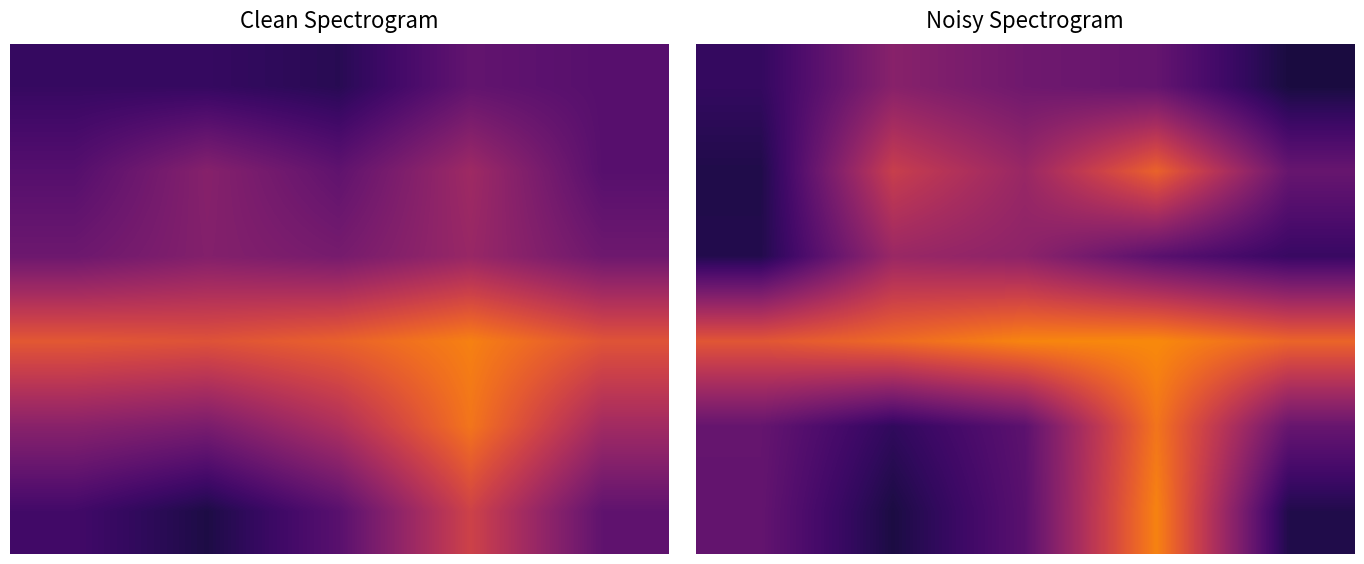

What is the minimum value shown in the chart?

0.2